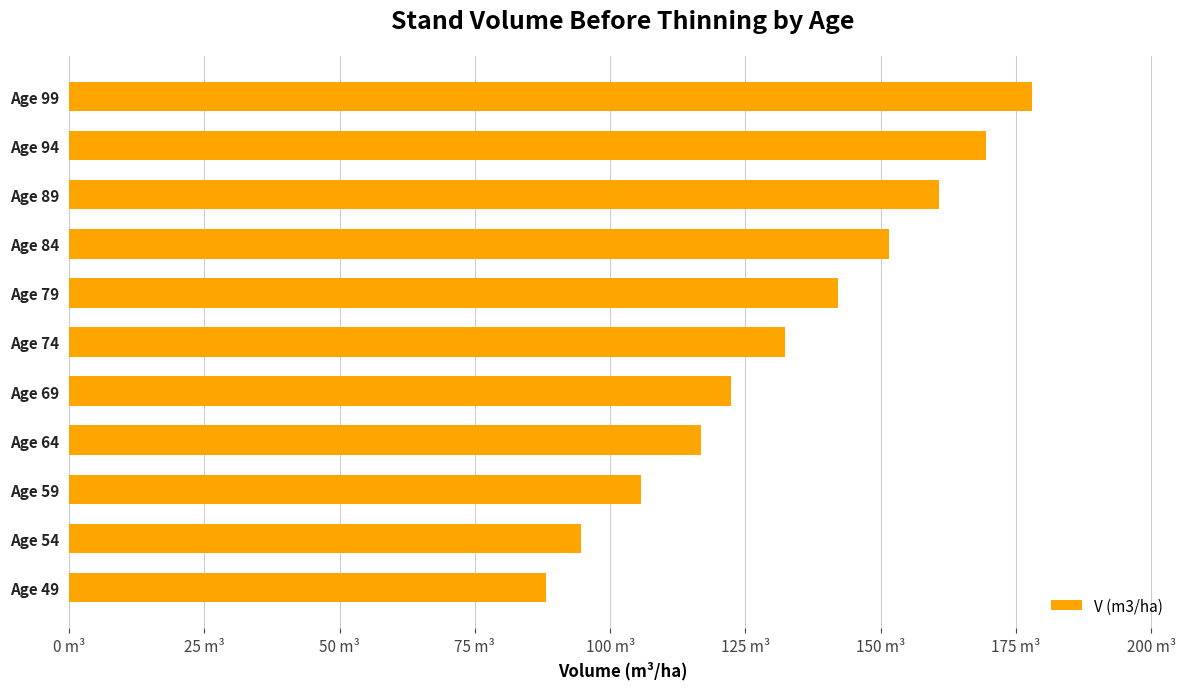

What is the sum of all values?

1461.7